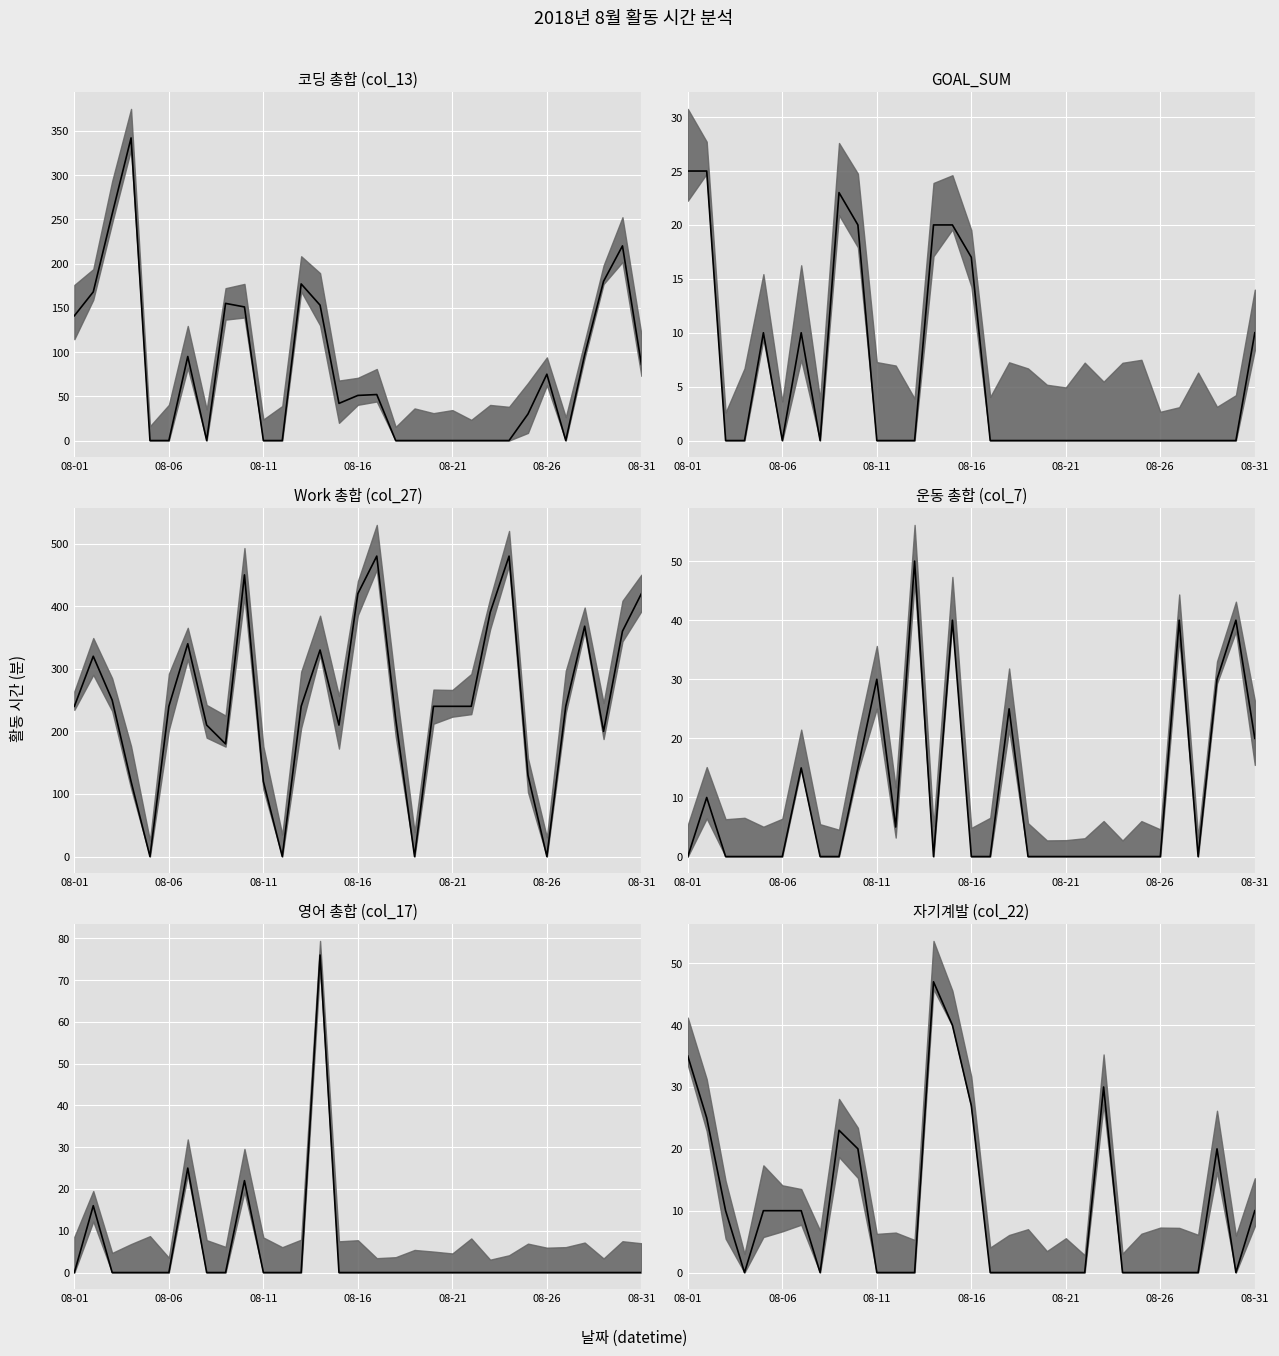

True or false: 자기계발 (col_22) (median) and 운동 총합 (col_7) (median) intersect in this chart.

True